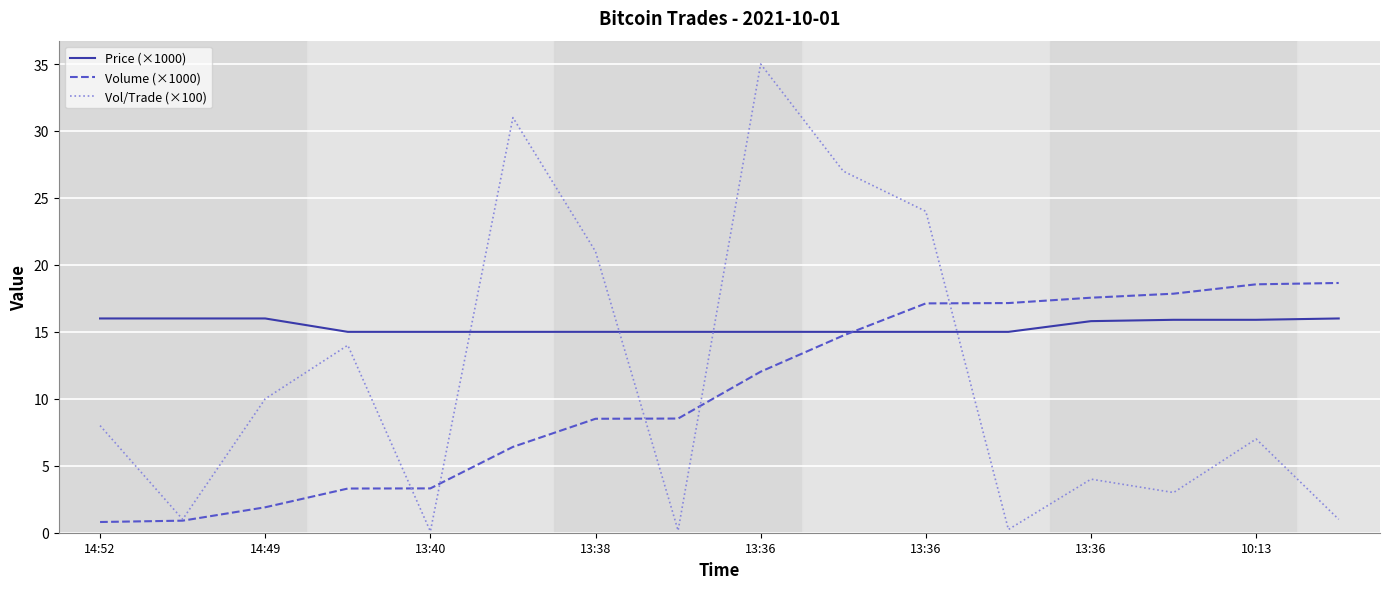

How many distinct data groups are displayed?

3